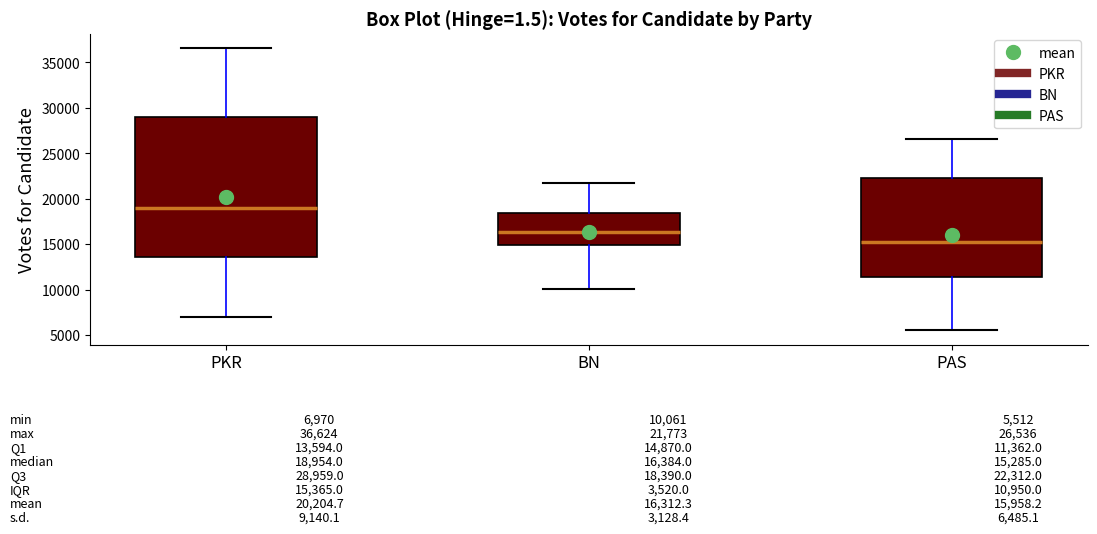

Comparing the boxes themselves (not the whiskers), which one is the tallest?

PKR